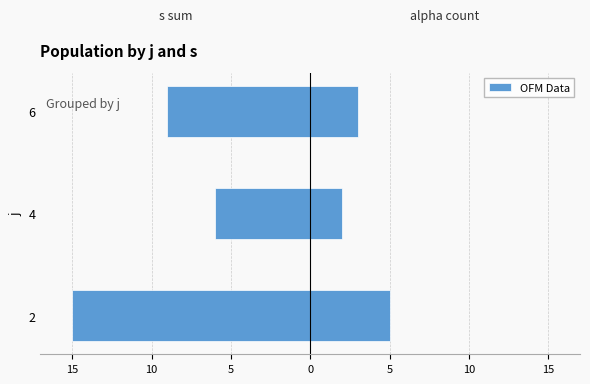

Reading left to right, extract all data points from this chart.

s (sum): -15	-6	-9
alpha (count): 5	2	3